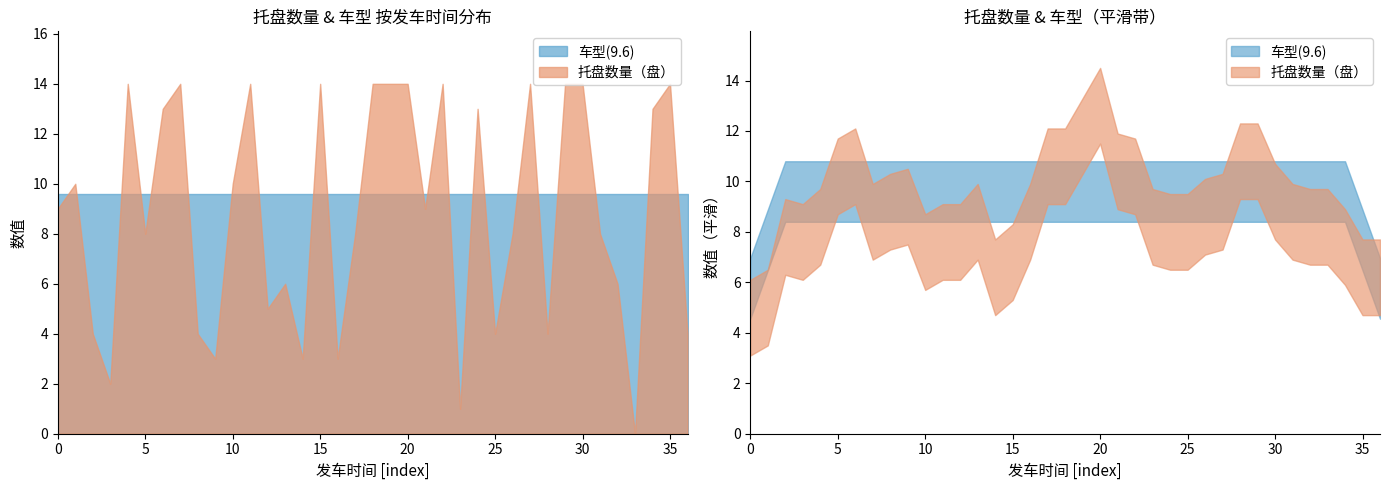

Reading left to right, extract all data points from this chart.

车型(9.6): 9.6	9.6	9.6	9.6	9.6	9.6	9.6	9.6	9.6	9.6	9.6	9.6	9.6	9.6	9.6	9.6	9.6	9.6	9.6	9.6	9.6	9.6	9.6	9.6	9.6	9.6	9.6	9.6	9.6	9.6	9.6	9.6	9.6	9.6	9.6	9.6	9.6
托盘数量（盘）: 9.0	10.0	4.0	2.0	14.0	8.0	13.0	14.0	4.0	3.0	10.0	14.0	5.0	6.0	3.0	14.0	3.0	8.0	14.0	14.0	14.0	9.0	14.0	1.0	13.0	4.0	8.0	14.0	4.0	14.0	14.0	8.0	6.0	0.0	13.0	14.0	4.0